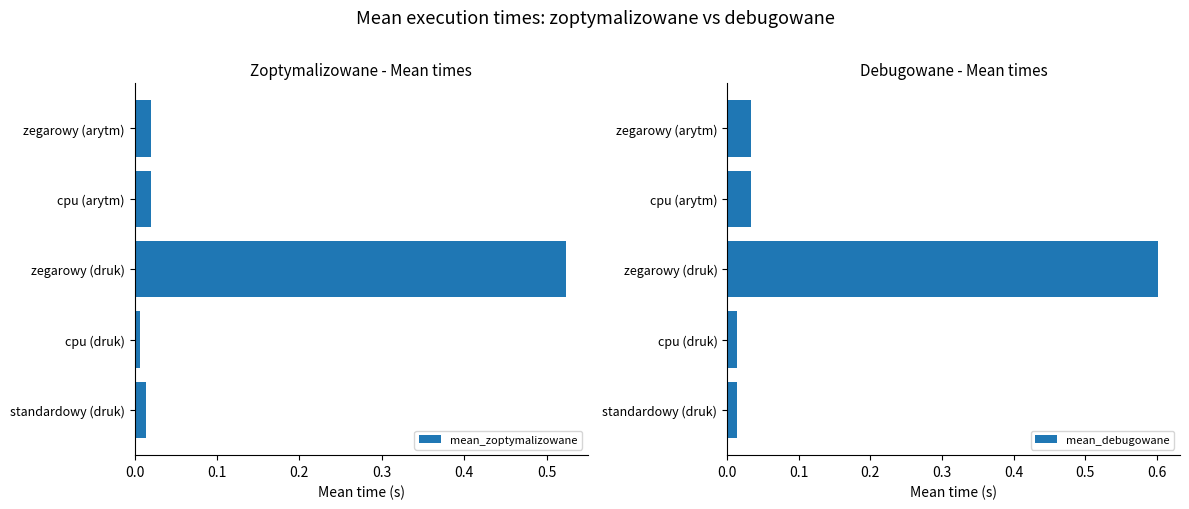

What is the sum of all mean_debugowane values?

0.7